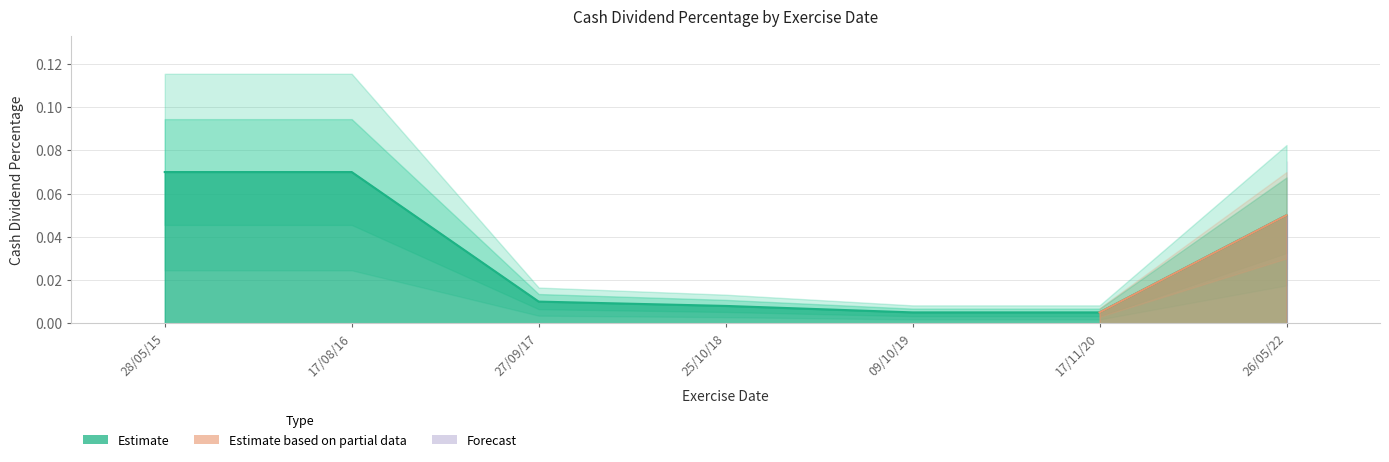

Is it true that the value at 17/08/16 is 0.1?

True